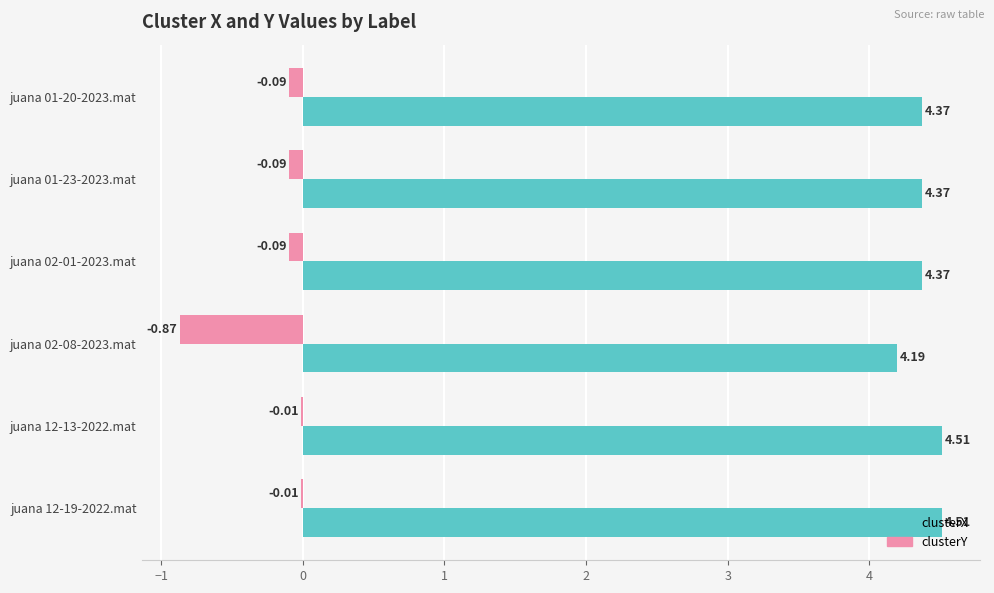

What is the total value across all series at juana 12-13-2022.mat?

4.5